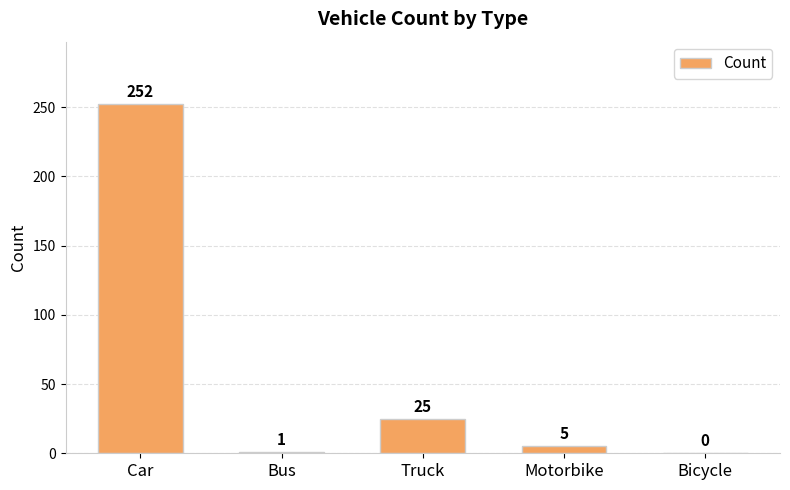

What is the difference between the values at Car and Motorbike?

247